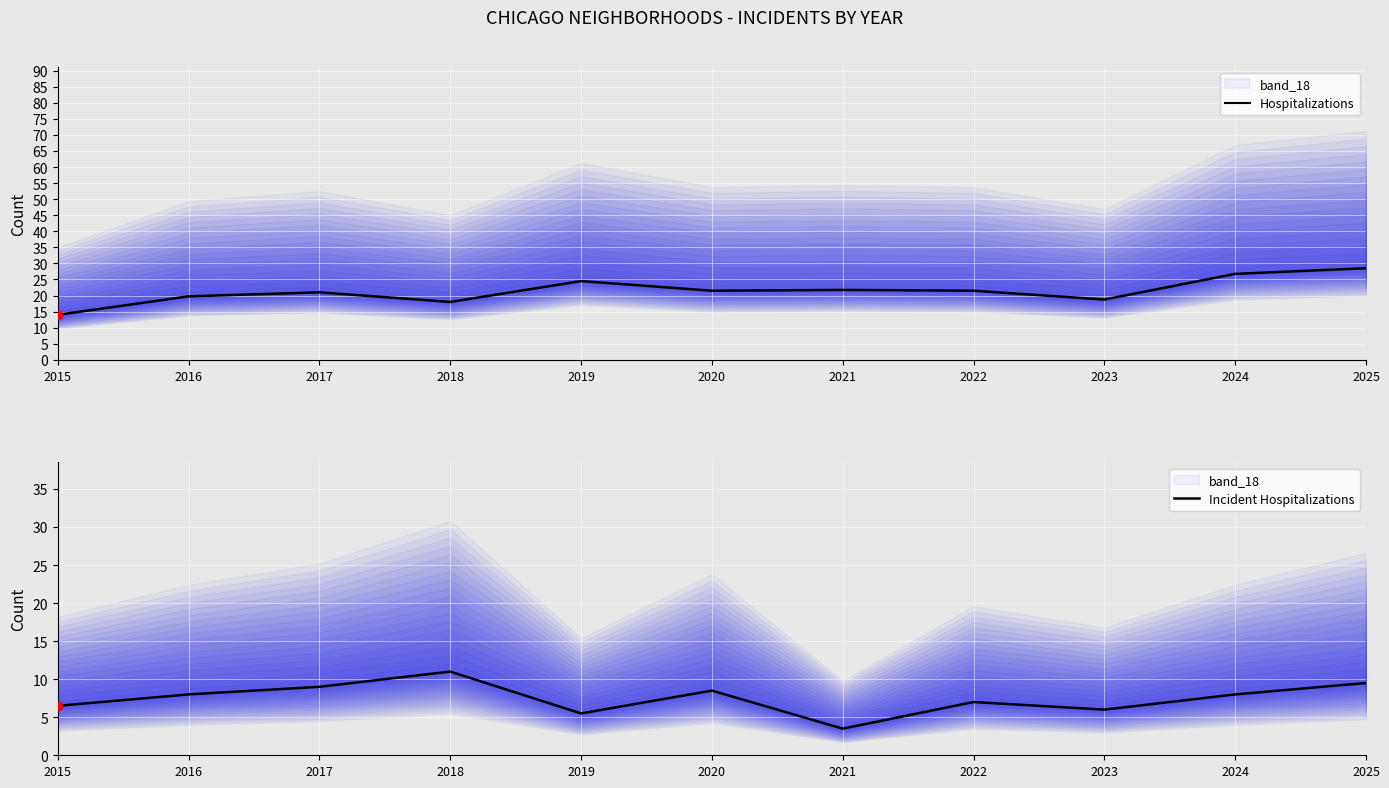

Which series has the widest spread of Y values?

Hospitalizations